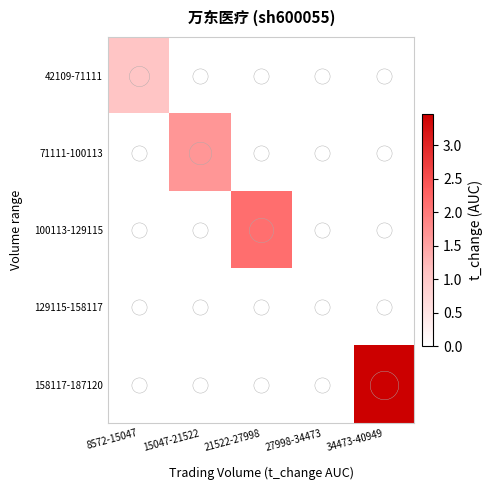

Between 27998-34473 and 21522-27998, which is larger?

27998-34473